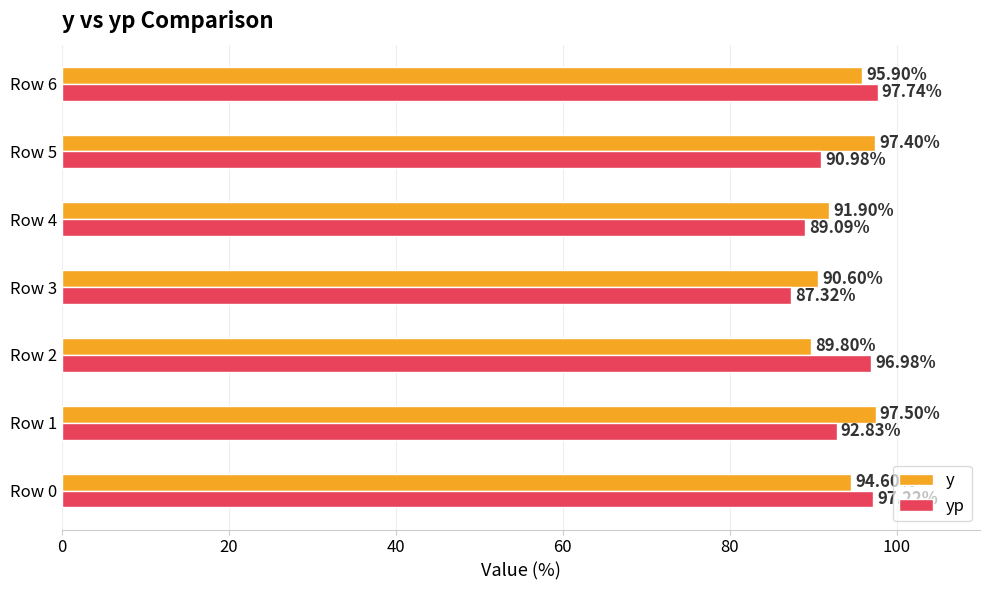

How many data points in y are less than 94?

3